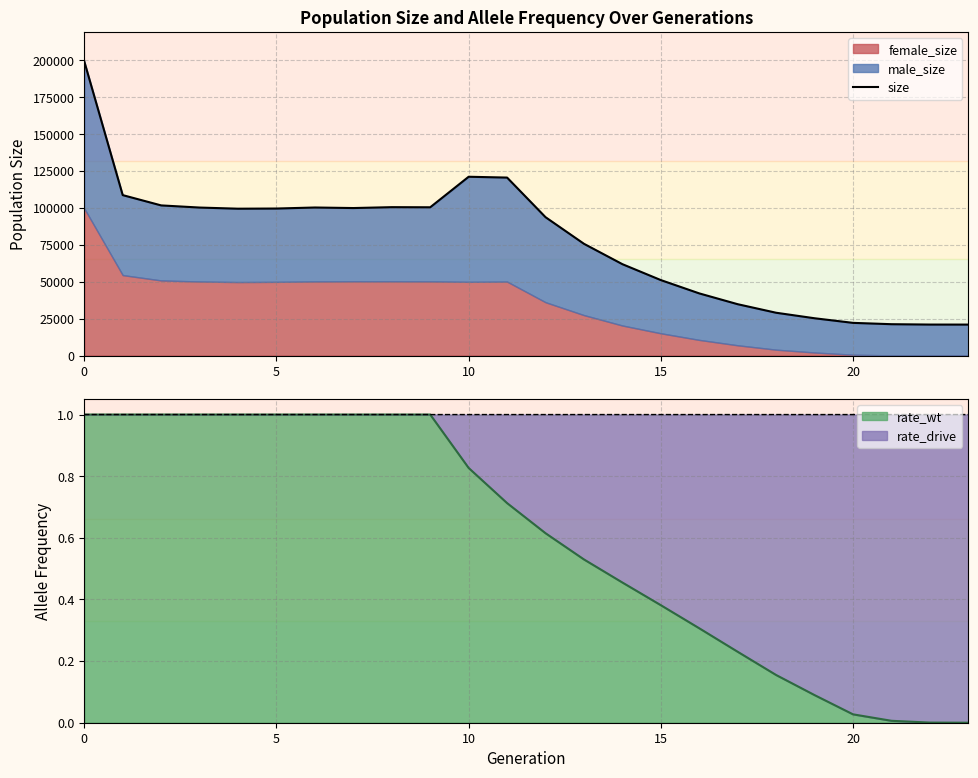

What is the minimum value shown in the chart?

21000